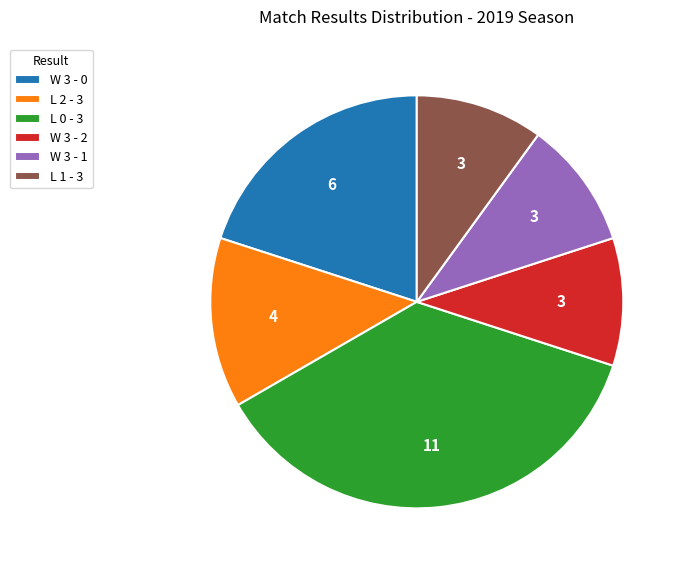

Is it true that L 0 - 3 is 37% of the pie?

True